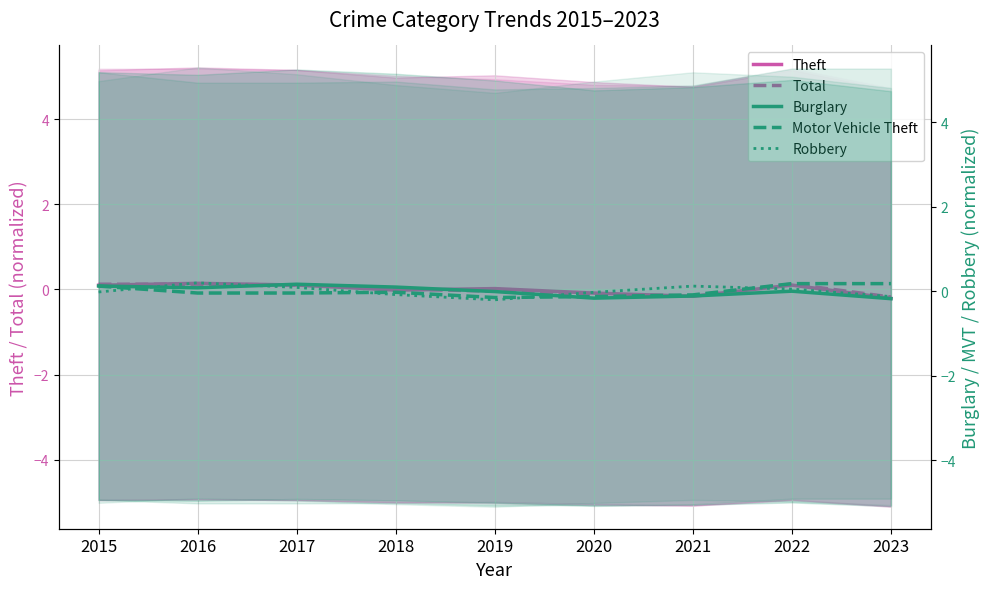

Rank the series by their maximum value, from lowest to highest.

Total, Theft, Burglary, Motor Vehicle Theft, Robbery